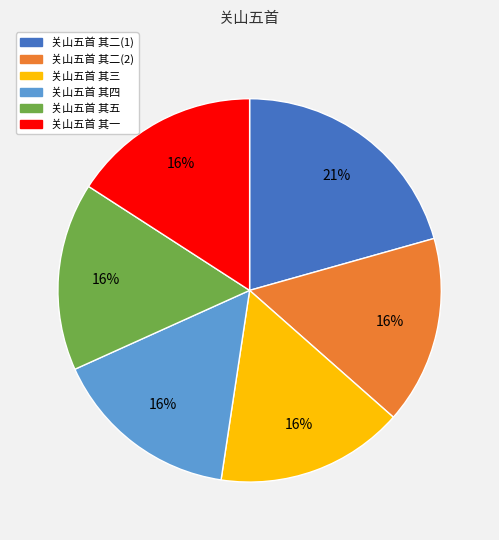

Does any single category account for the majority?

No